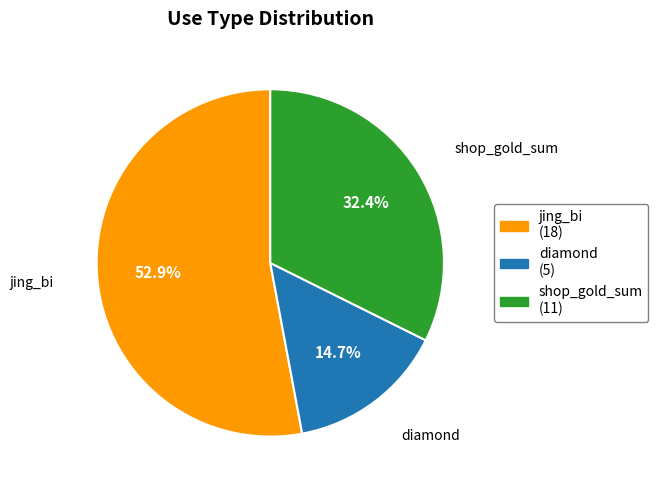

Rank the categories by value from lowest to highest.

diamond, shop_gold_sum, jing_bi